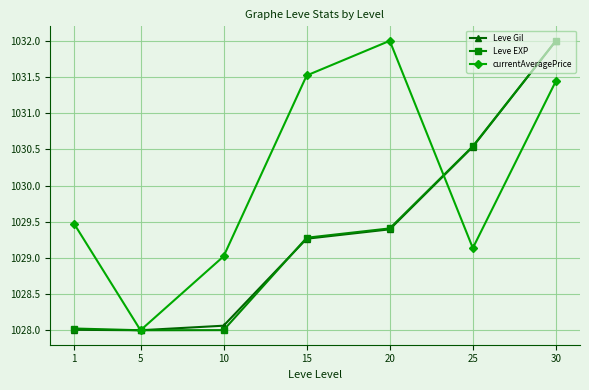

How many values in the Leve Gil series exceed 1029?

4